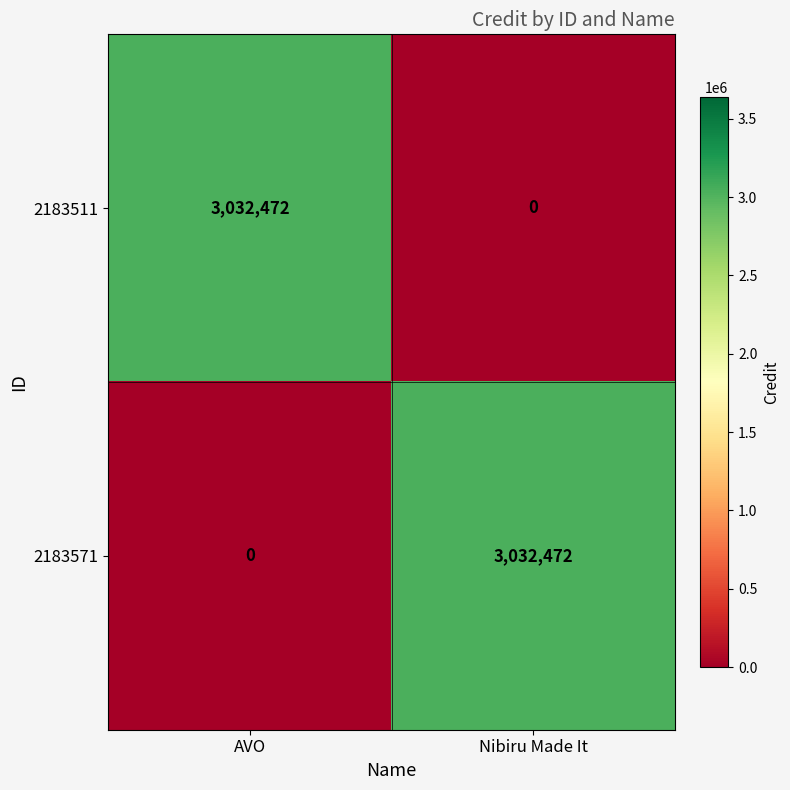

Reading left to right, what are all the values shown in this chart?

2183511: 3032472	0
2183571: 0	3032472